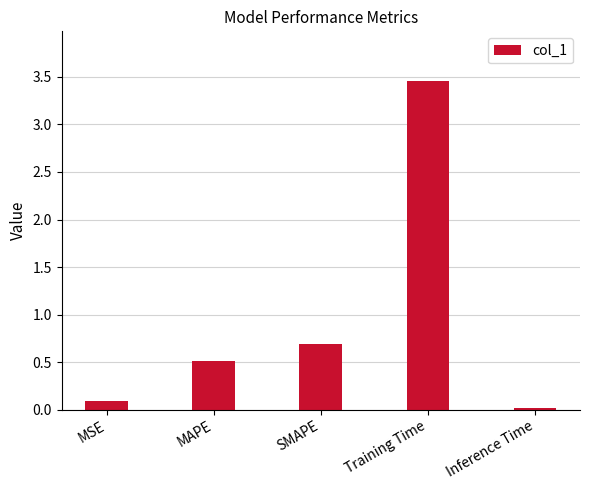

List the labels in order of value, largest first.

Training Time, SMAPE, MAPE, MSE, Inference Time